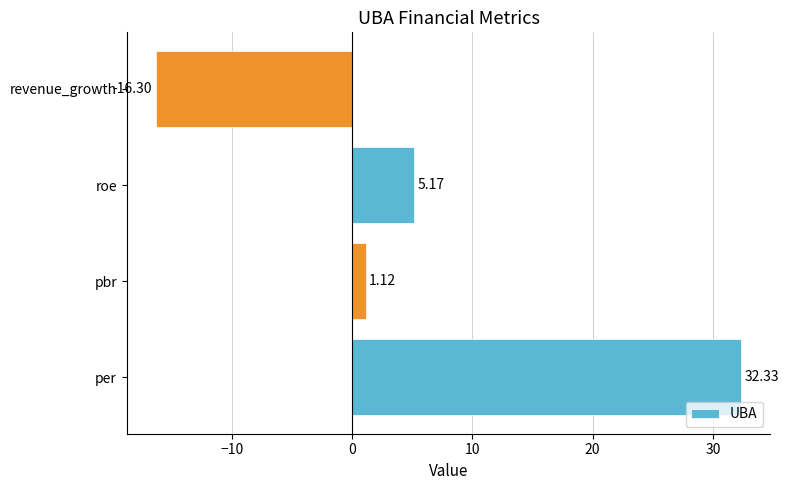

How many positive values are there?

3